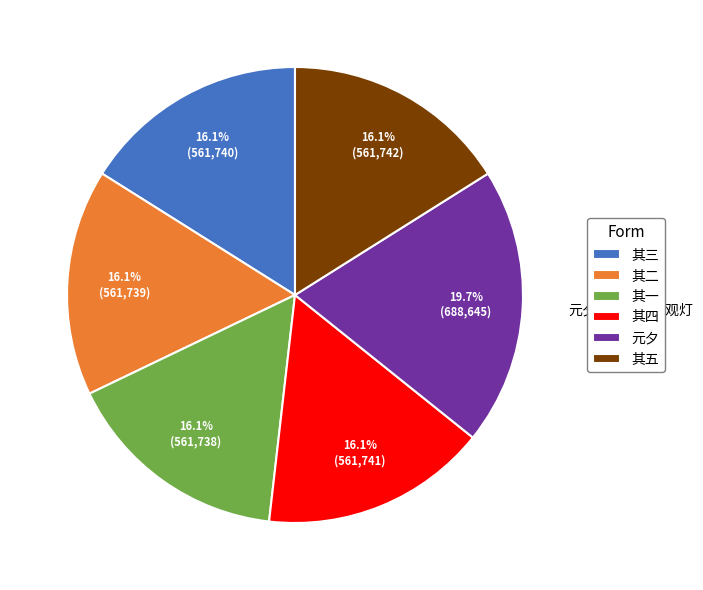

How many segments does this pie chart have?

6